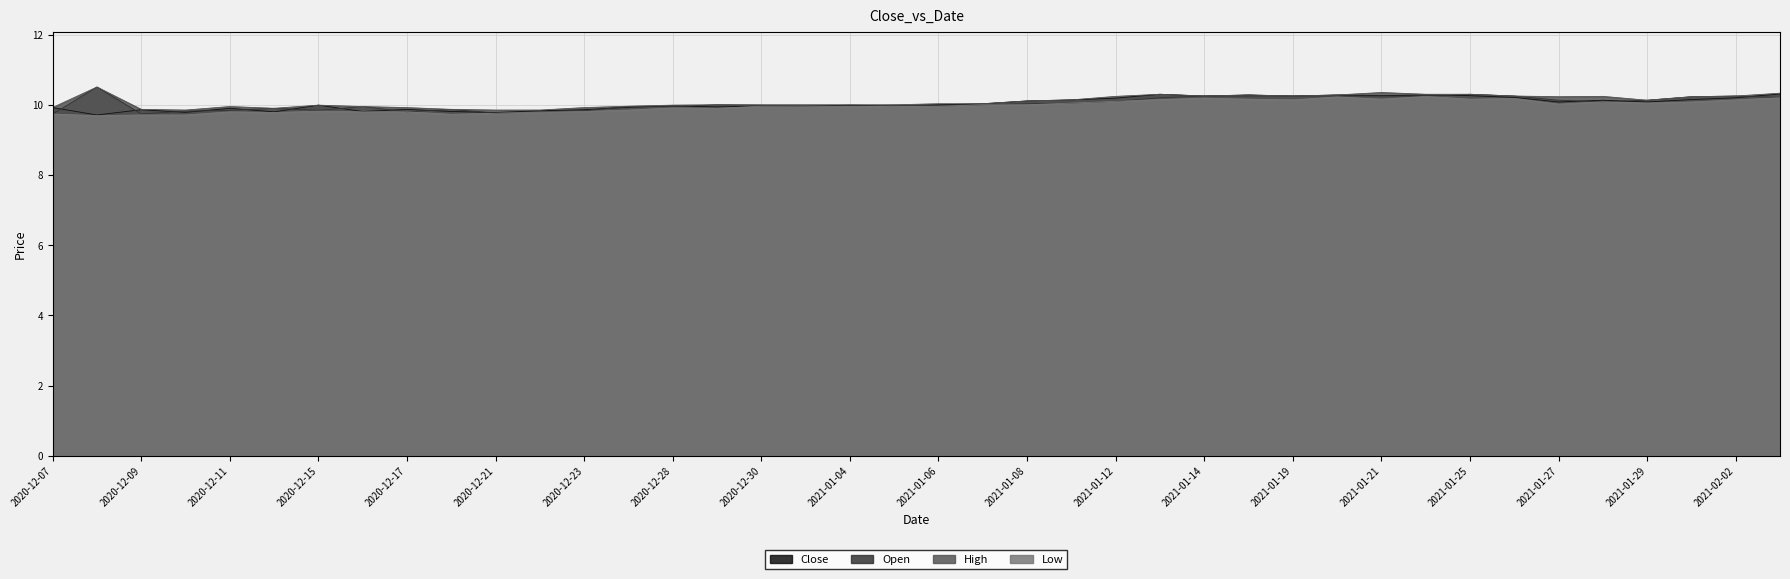

What is the label of the 40th point from the right?

2020-12-07